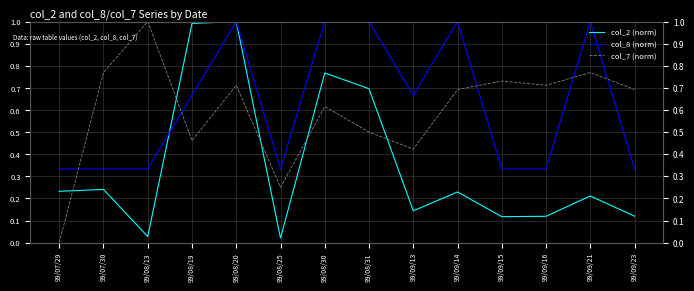

Between 99/07/29 and 99/09/16, which series saw the biggest shift?

col_7 (norm)